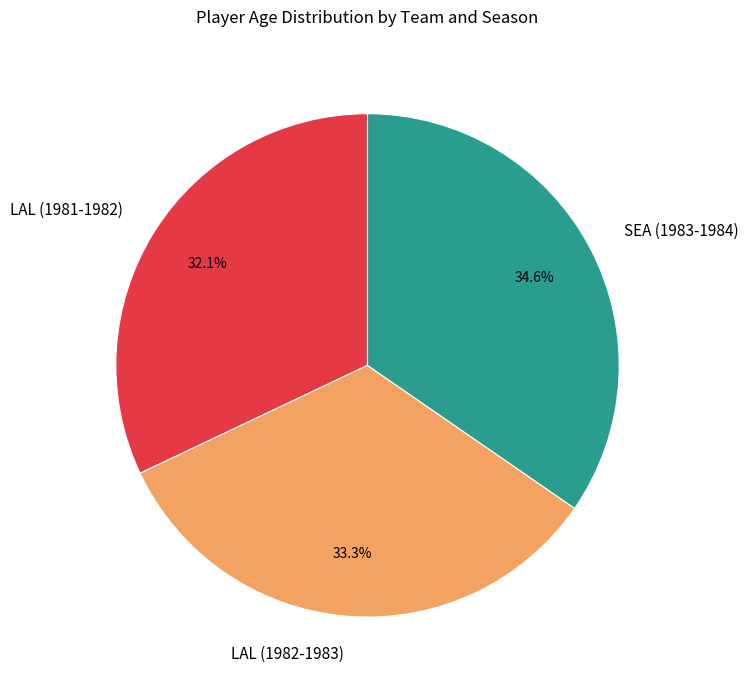

What is the smallest slice in the pie chart?

LAL (1981-1982)